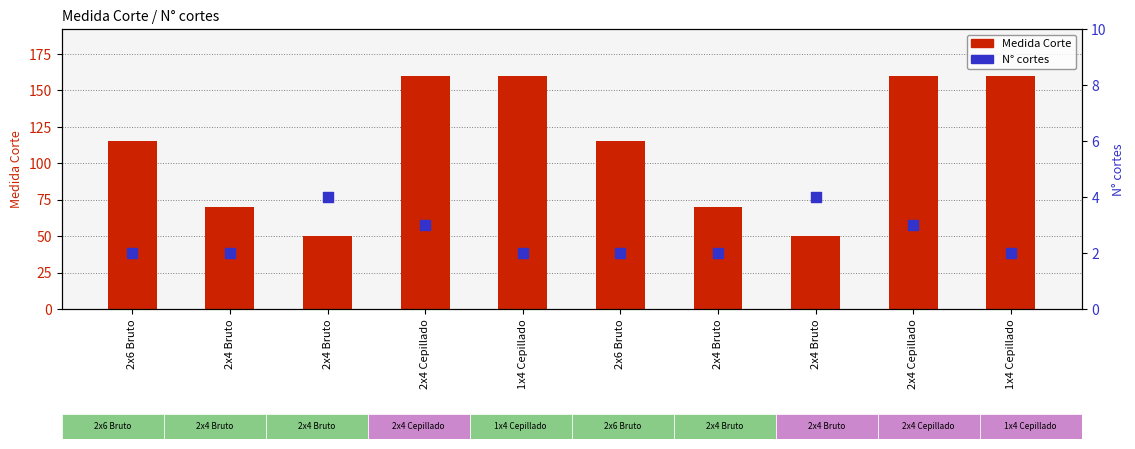

Which series contains the lowest Y value?

N° cortes